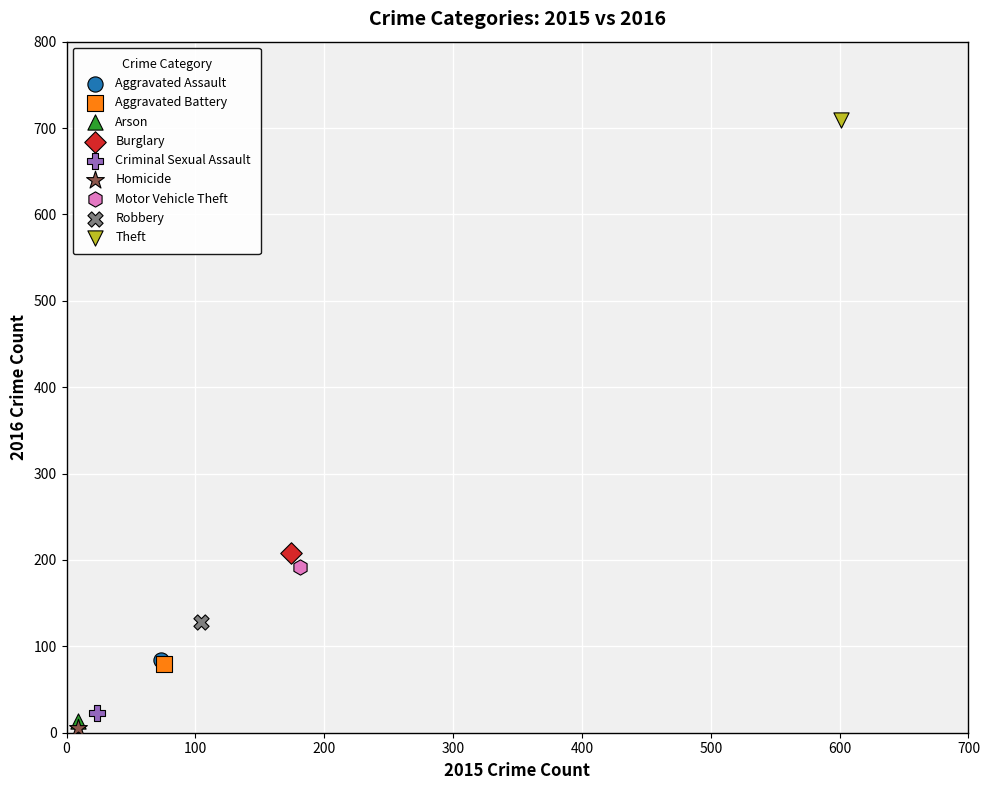

Which series contains the lowest Y value?

Homicide